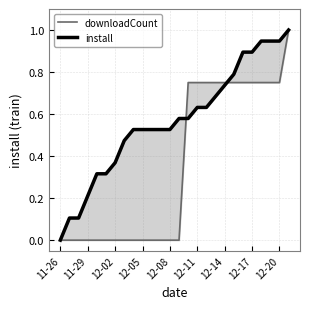

True or false: install has a value of 0.1 at 11-29.

False